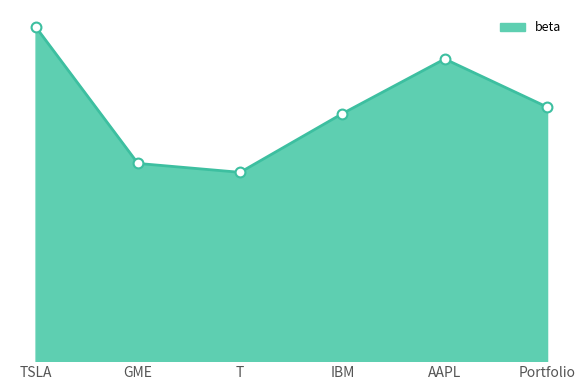

Which has a higher value, GME or AAPL?

AAPL